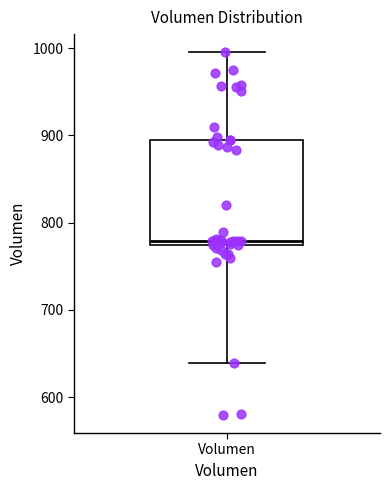

Read this box plot against the y-axis: the position of the median line, the range covered by the box, and the ends of both whiskers. The values are not printed on the chart, so give them approximately, as read against the axis.

median 780, box 770 to 890, whiskers 640 to 1000